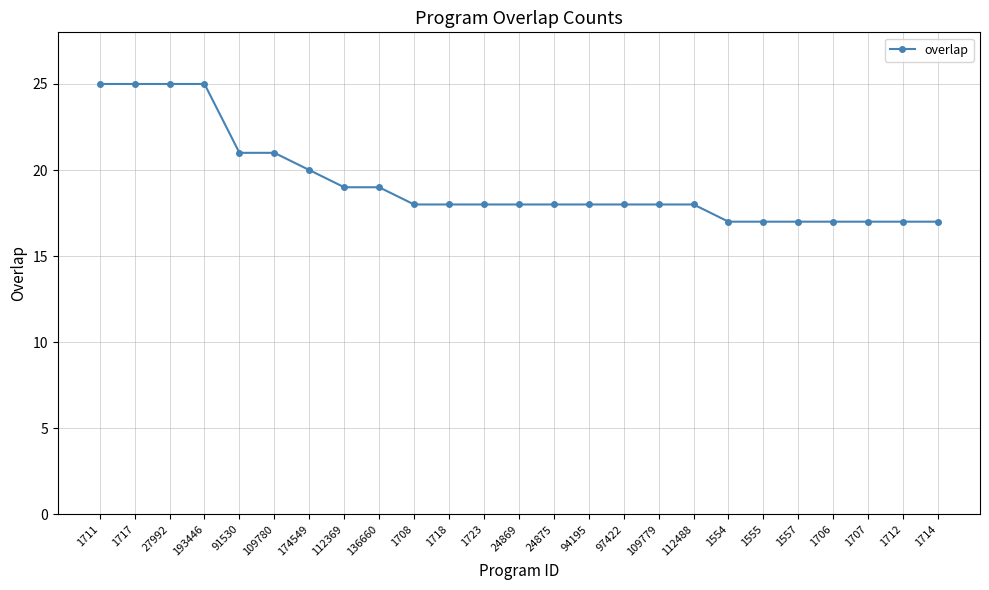

Reading right to left, transcribe all the data shown in this chart.

1714=17	1712=17	1707=17	1706=17	1557=17	1555=17	1554=17	112488=18	109779=18	97422=18	94195=18	24875=18	24869=18	1723=18	1718=18	1708=18	136660=19	112369=19	174549=20	109780=21	91530=21	193446=25	27992=25	1717=25	1711=25